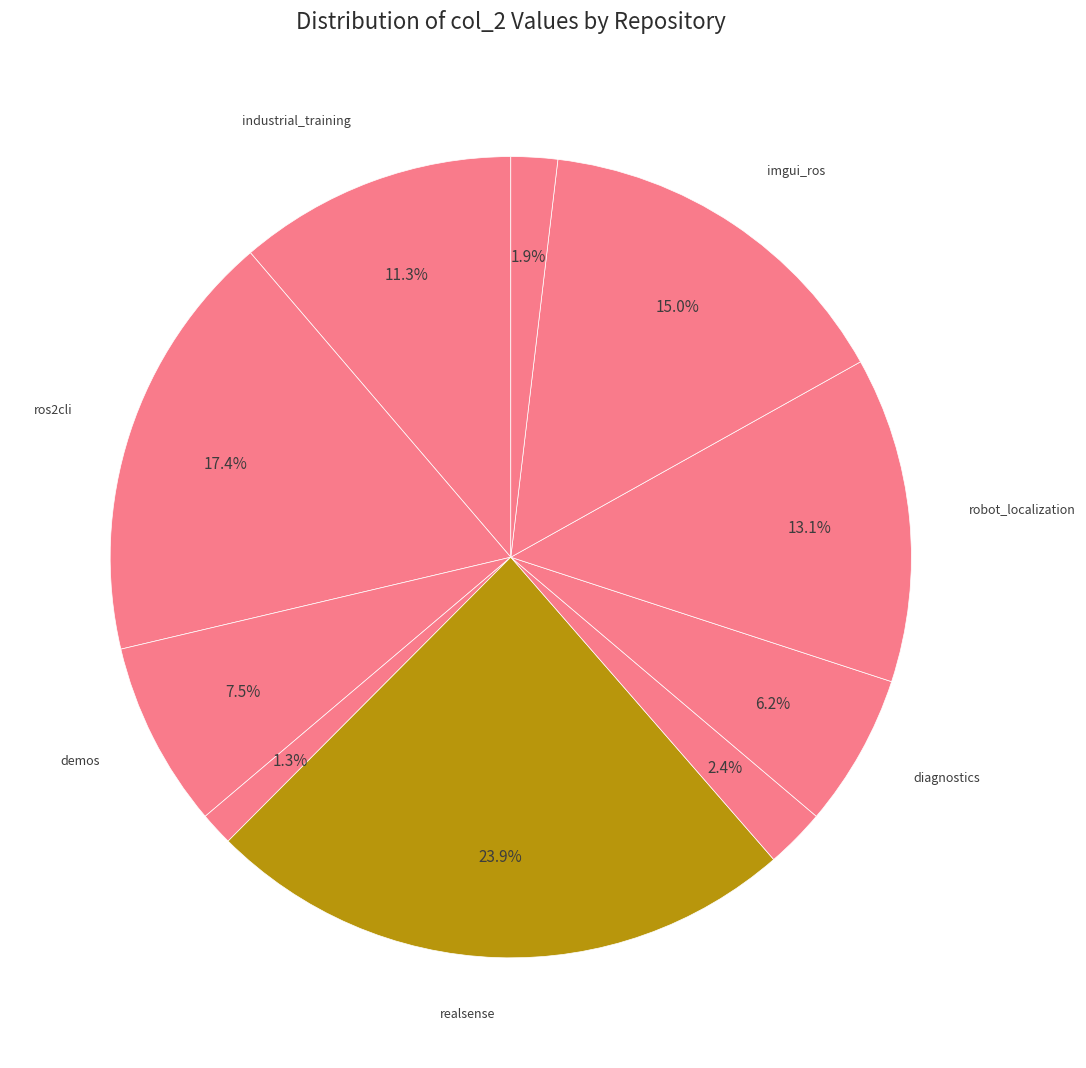

How many segments does this pie chart have?

10